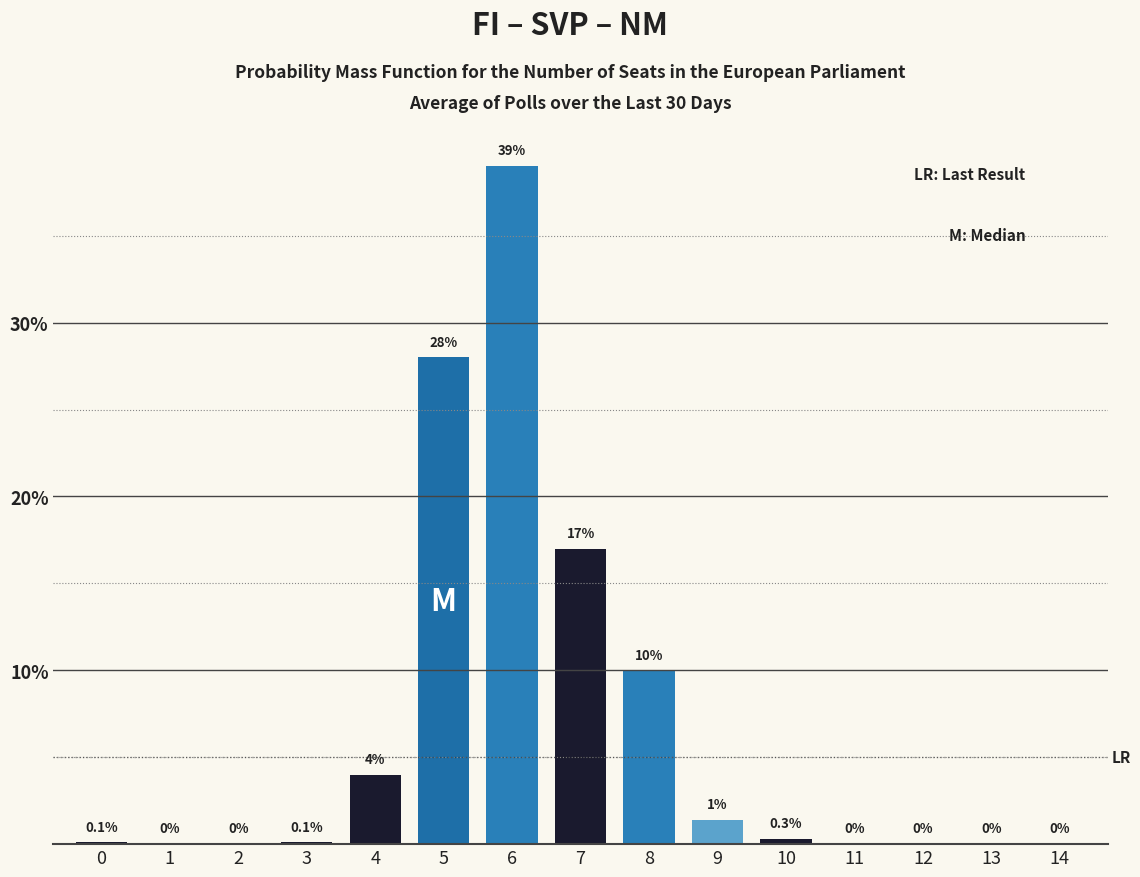

Reading right to left, extract all data points from this chart.

14=0.0	13=0.0	12=0.0	11=0.0	10=0.3	9=1.4	8=10.0	7=17.0	6=39.0	5=28.0	4=4.0	3=0.1	2=0.0	1=0.0	0=0.1